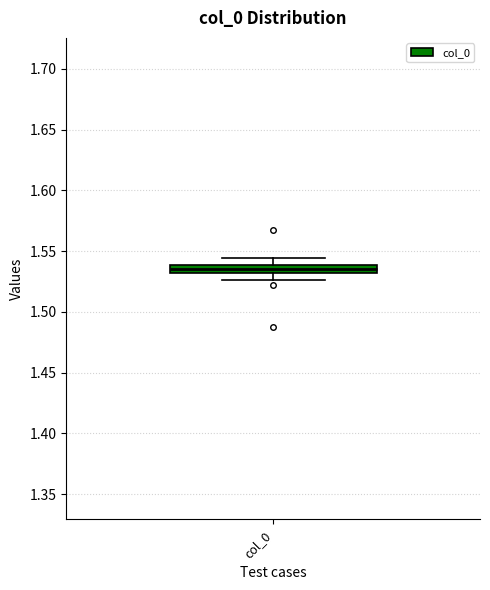

Where does the upper whisker of the box for col_0 end on the y-axis? The values are not printed on the chart, so give them approximately, as read against the axis.

1.545